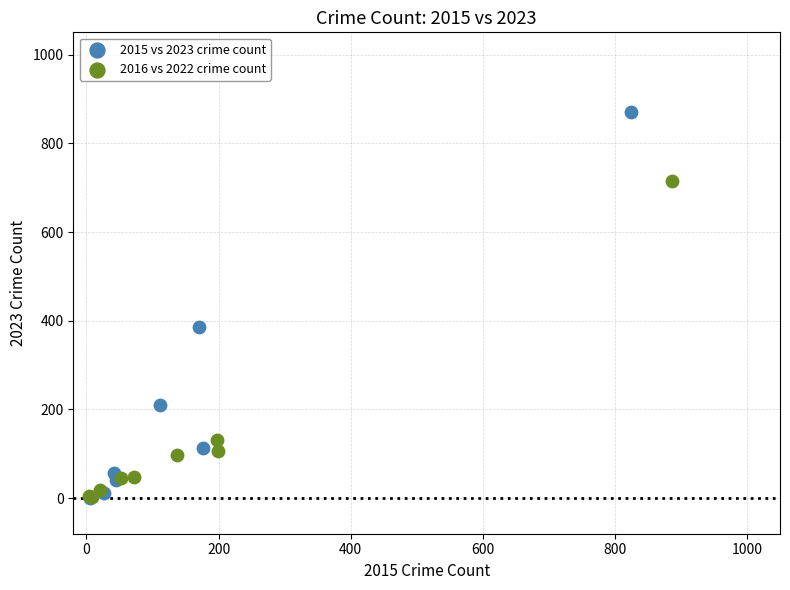

Which series has the widest spread of Y values?

2015 vs 2023 crime count